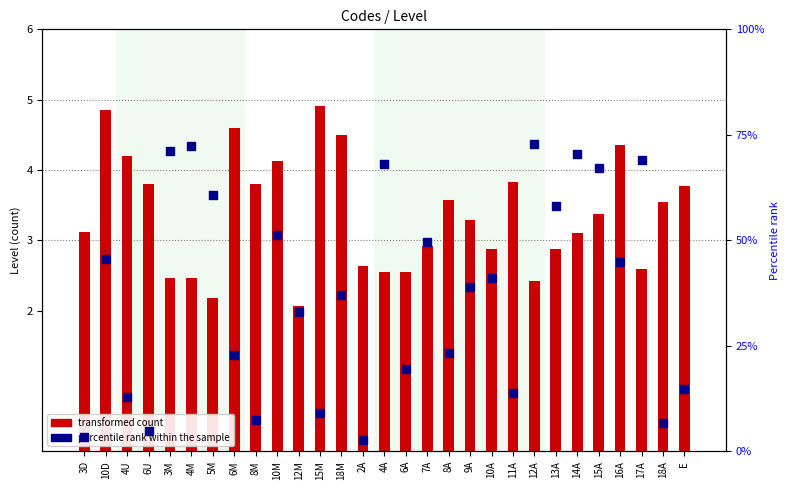

What are all the series names shown in the legend?

transformed count, percentile rank within the sample